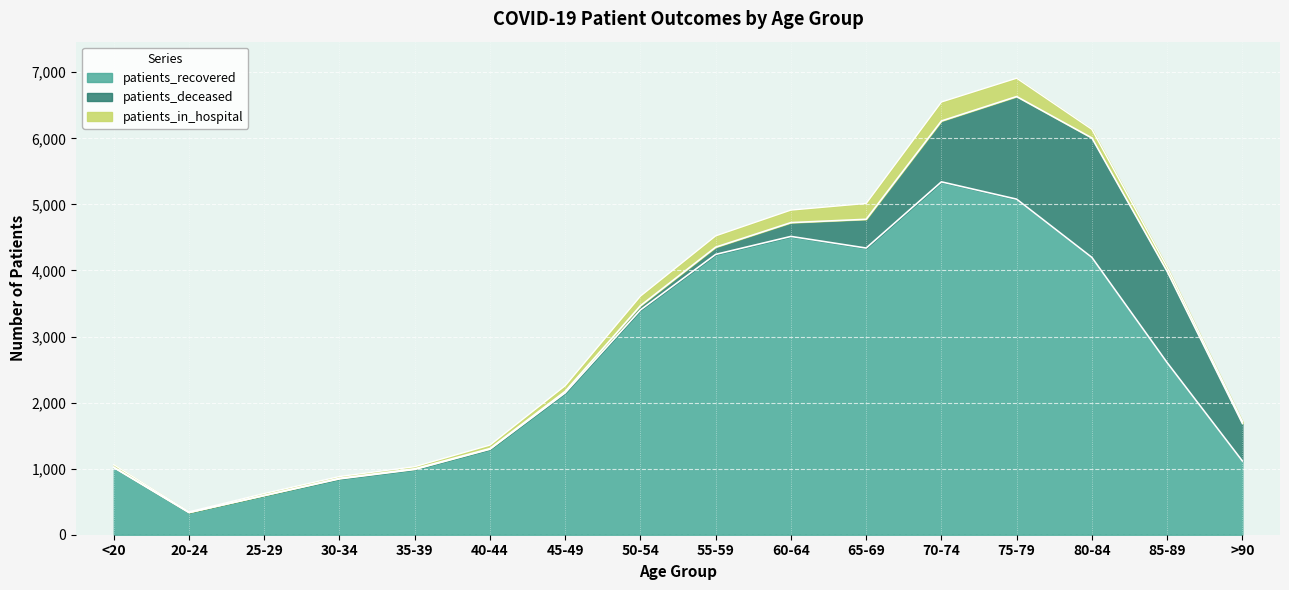

What is the spread (max minus min) of values at 85-89?

2541